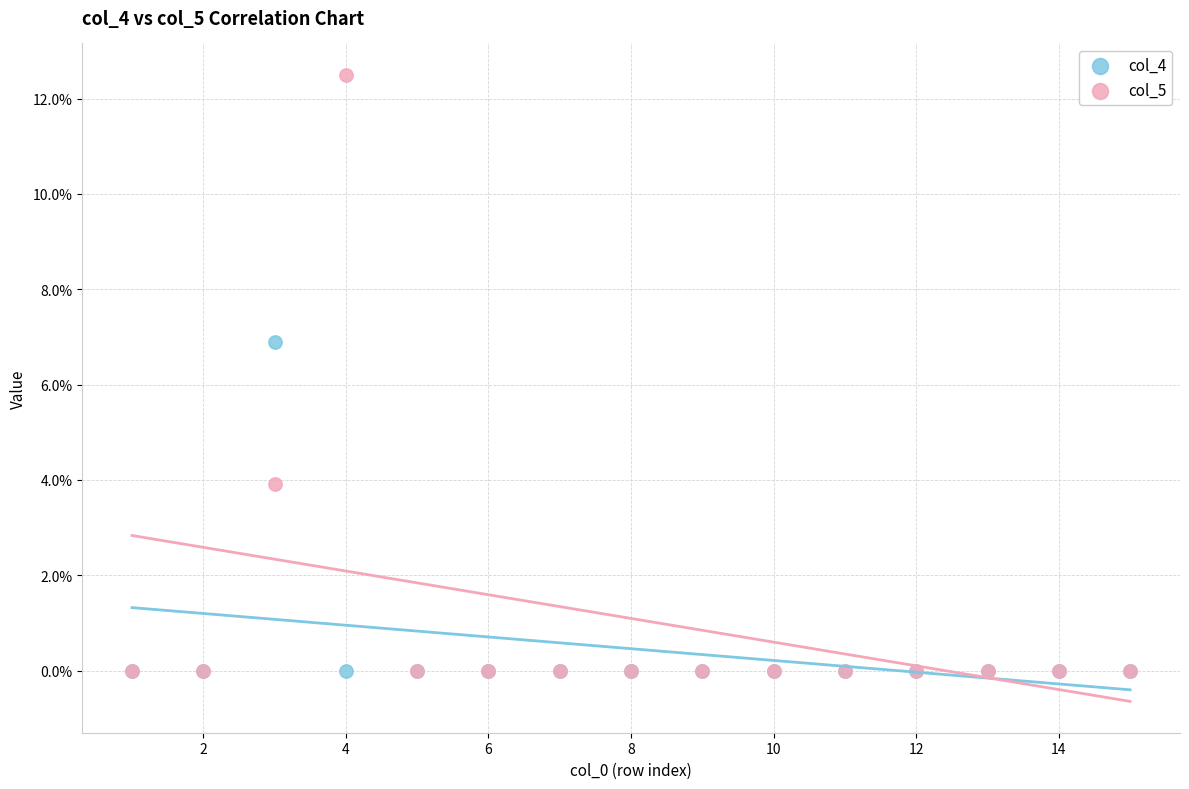

What are all the series names shown in the legend?

col_4, col_5